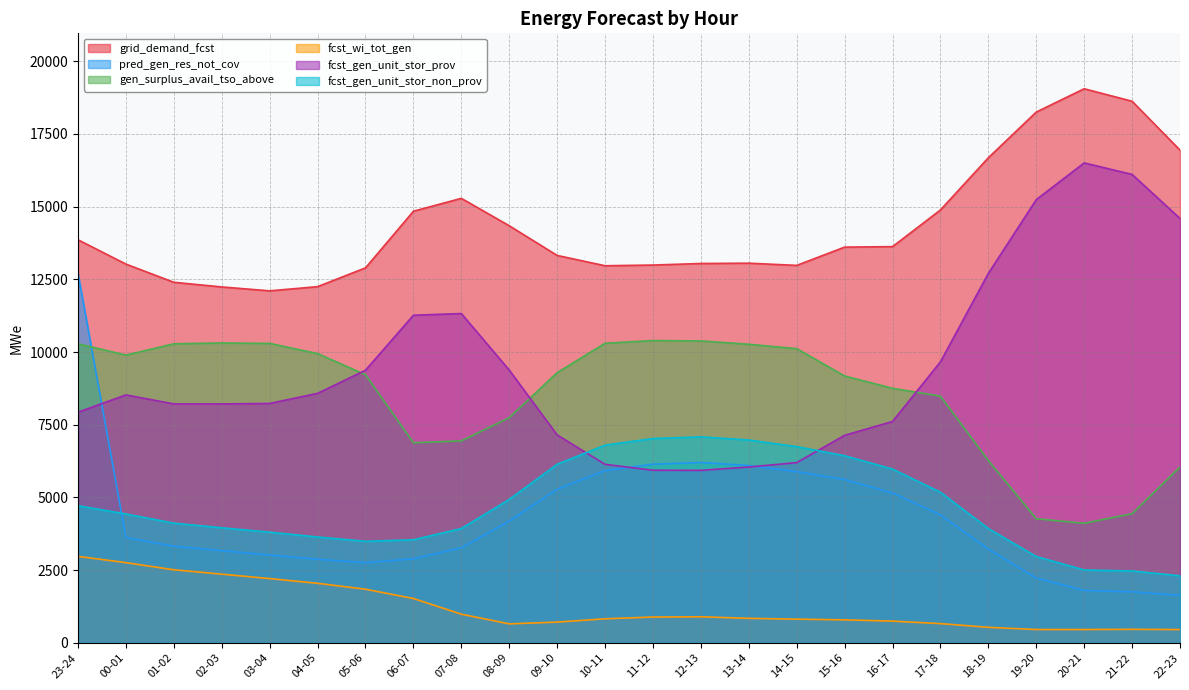

What is the difference between the second highest and second lowest values in the gen_surplus_avail_tso_above series?

6113